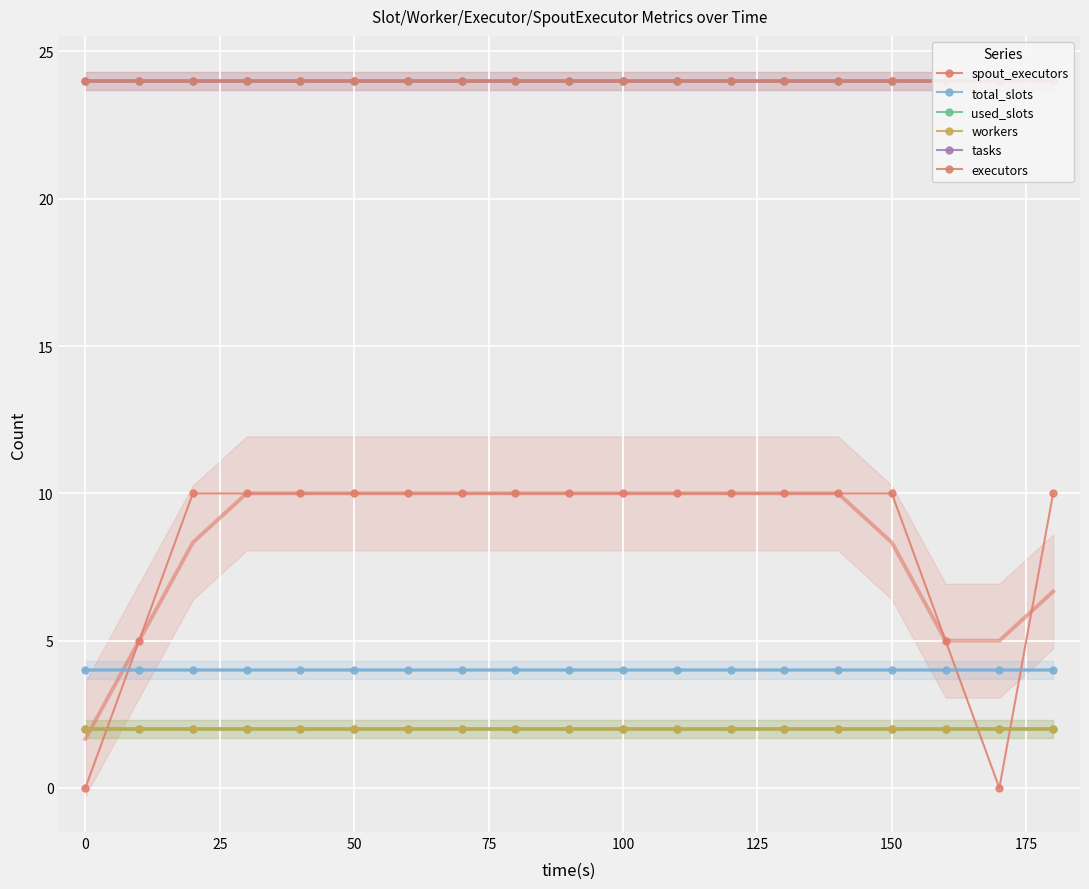

What are all the series names shown in the legend?

spout_executors, total_slots, used_slots, workers, tasks, executors